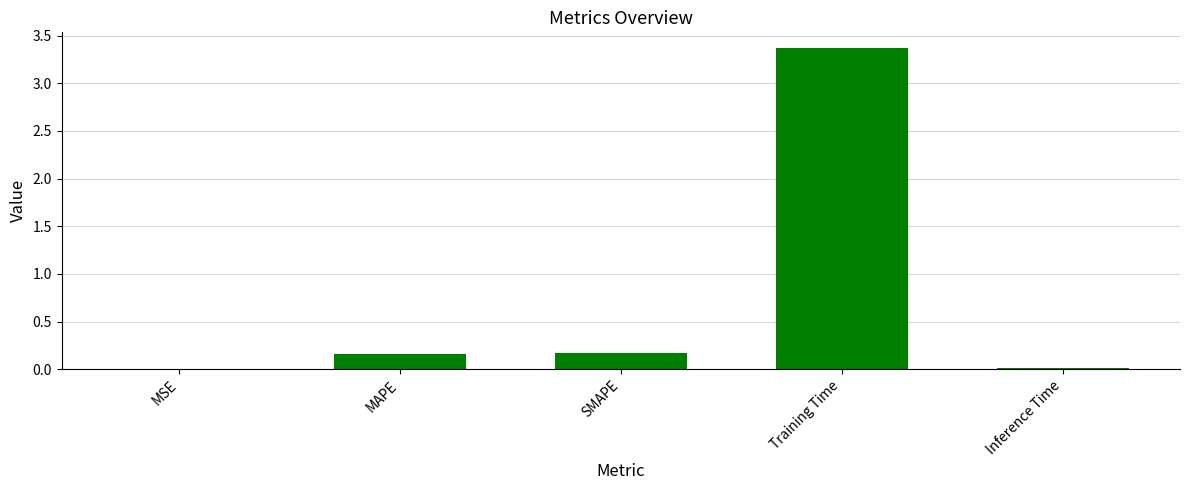

Count the number of data series in this chart.

1